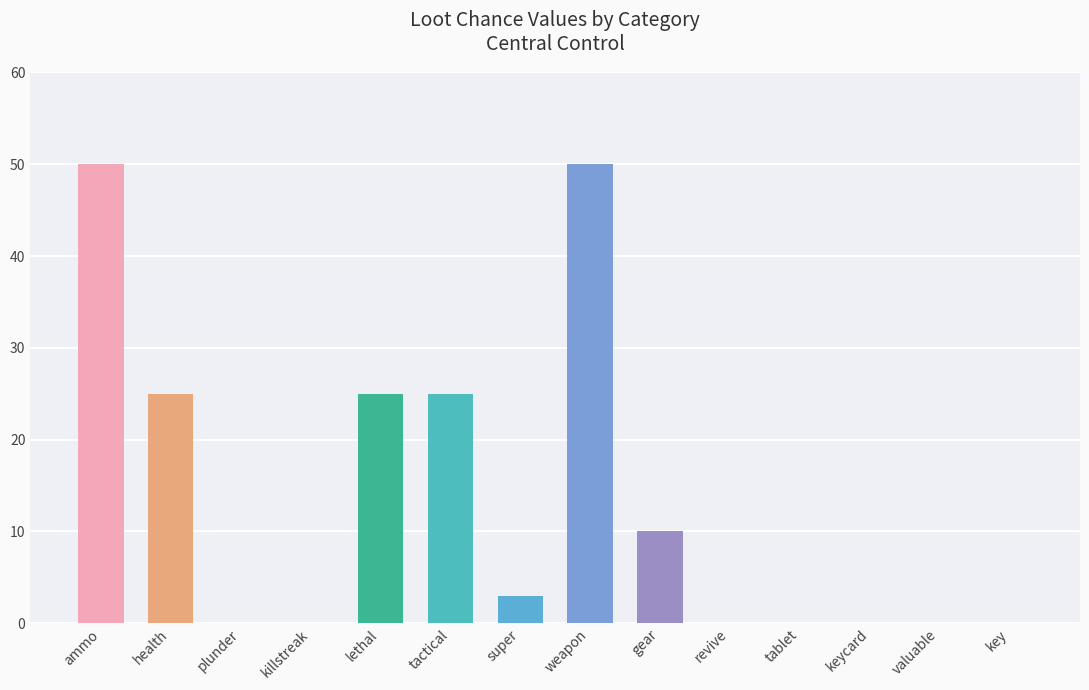

What is the maximum value shown in the chart?

50